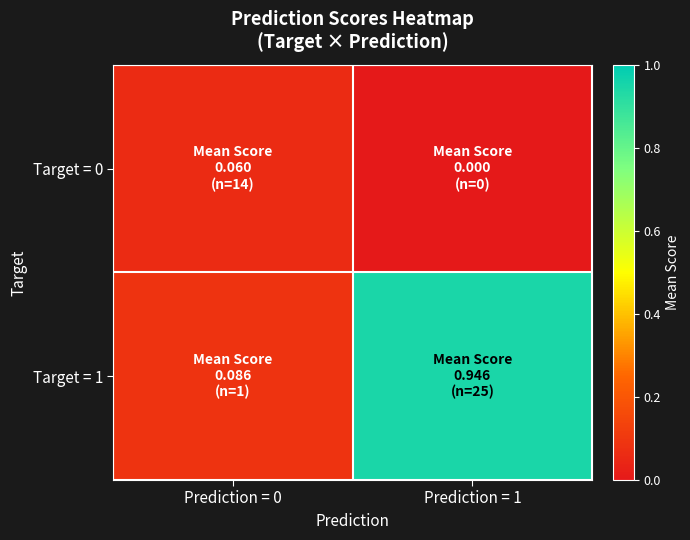

What is the total value across all series at Prediction = 1?

0.9